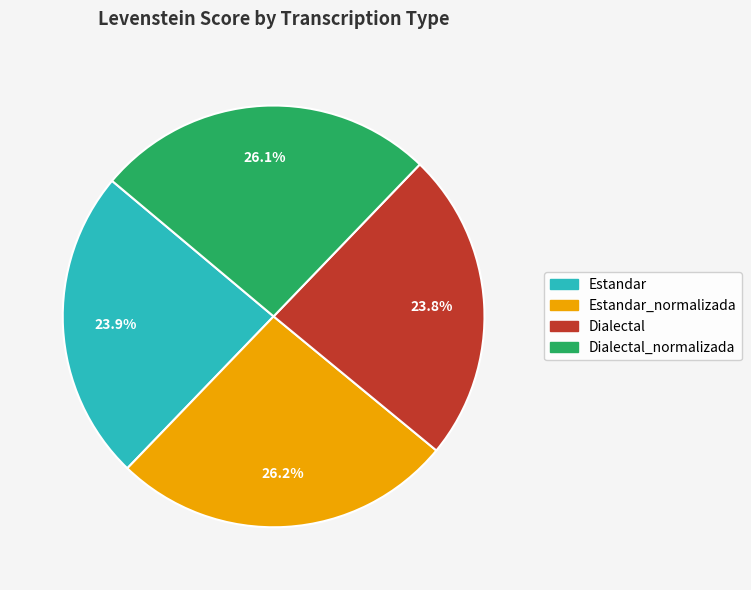

Does any single category account for the majority?

No